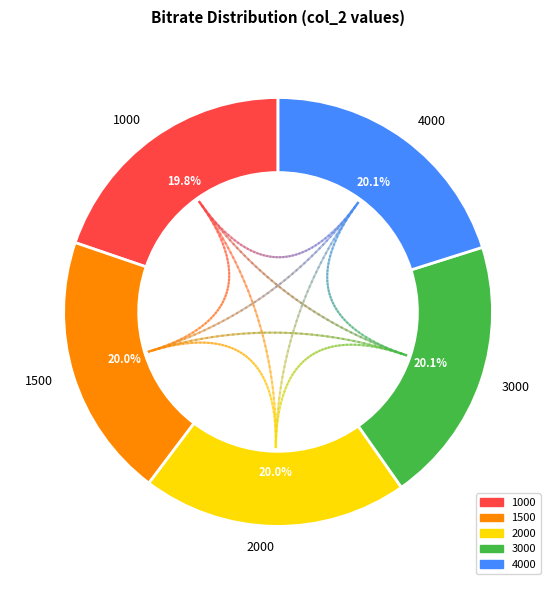

To the nearest percent, what is the average slice percentage?

20%